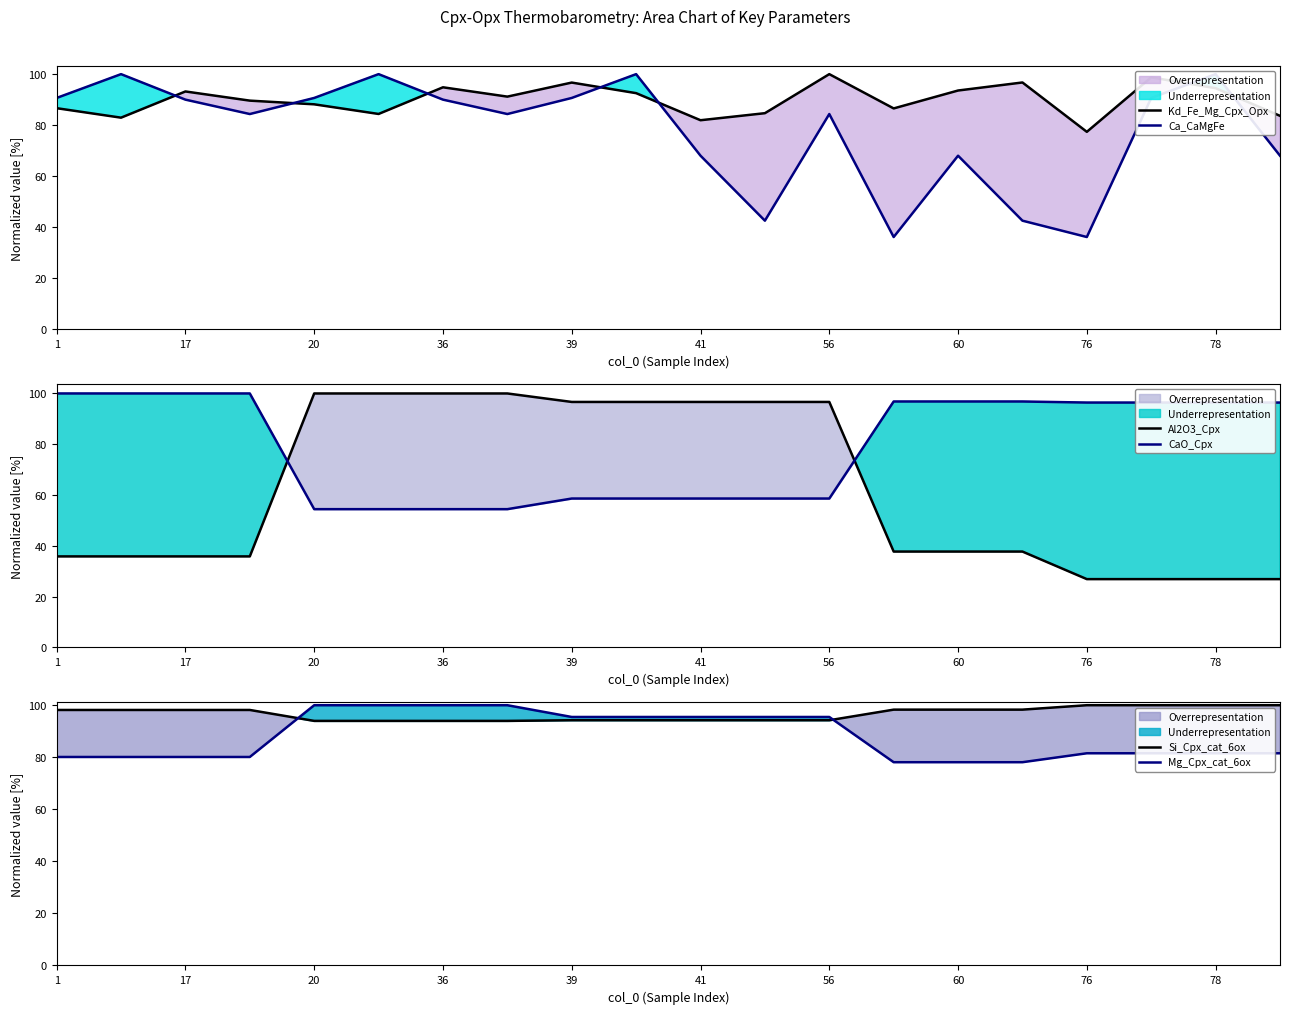

How many categories are shown in the chart?

20